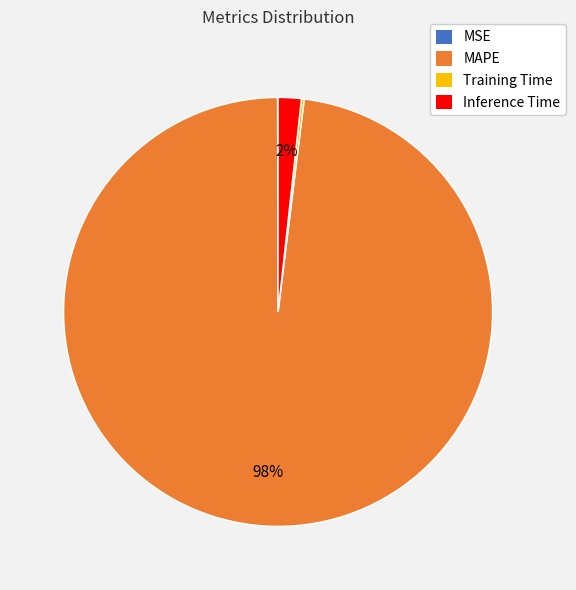

Does MAPE represent more than half of the total?

Yes